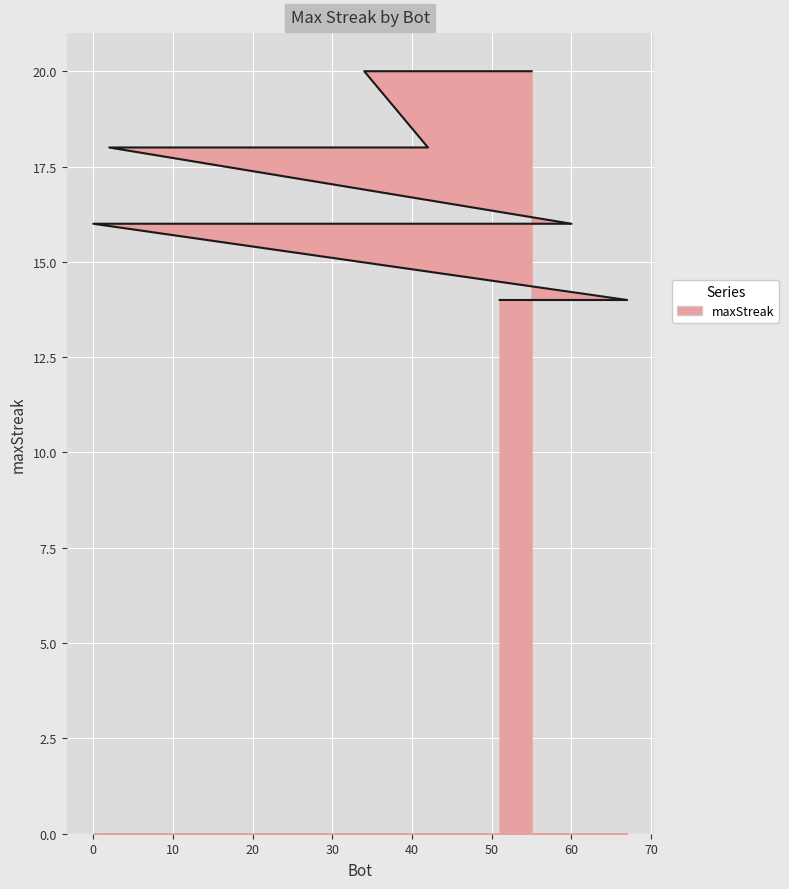

Rank the categories by value from highest to lowest.

55, 34, 42, 24, 21, 2, 60, 57, 50, 48, 47, 46, 35, 9, 0, 67, 62, 59, 54, 51